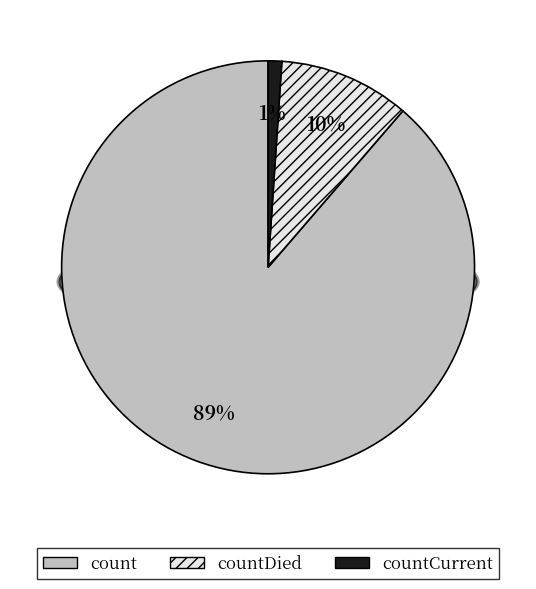

Does countCurrent account for over 50% of the chart?

No